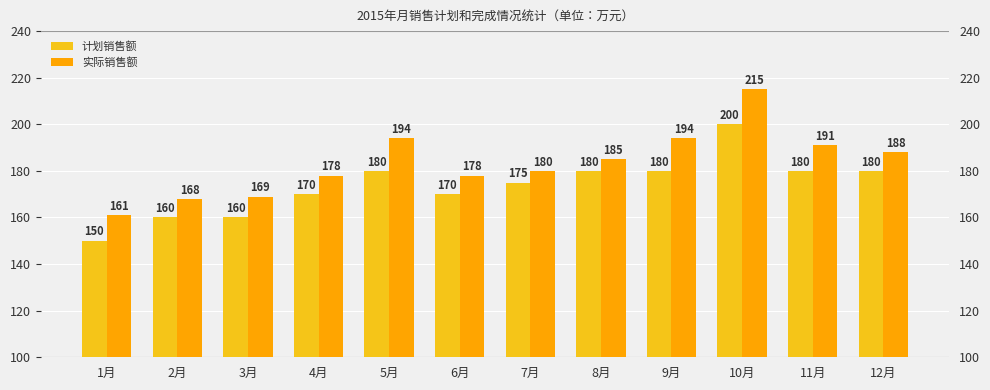

What are all the series names shown in the legend?

计划销售额, 实际销售额